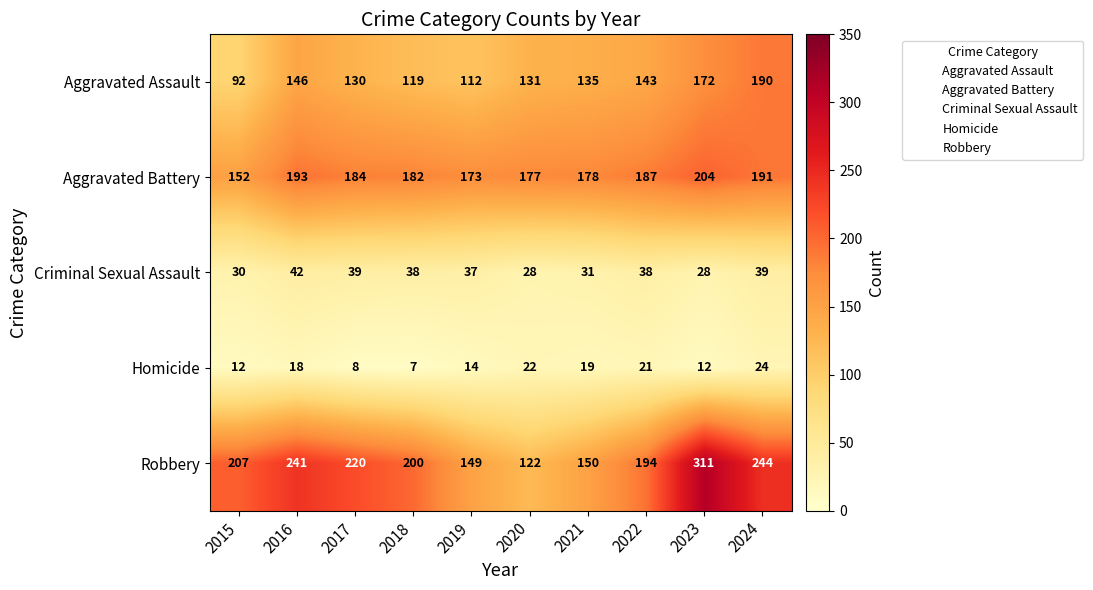

How many values in the Robbery series are below 207?

5